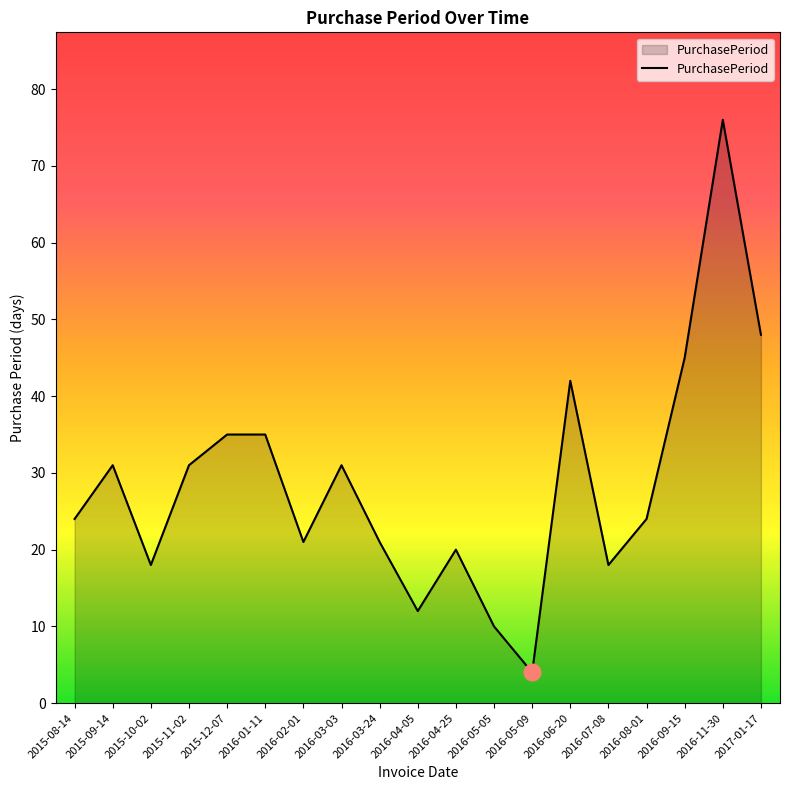

What is the change in value from 2015-08-14 to 2015-11-02?

+7